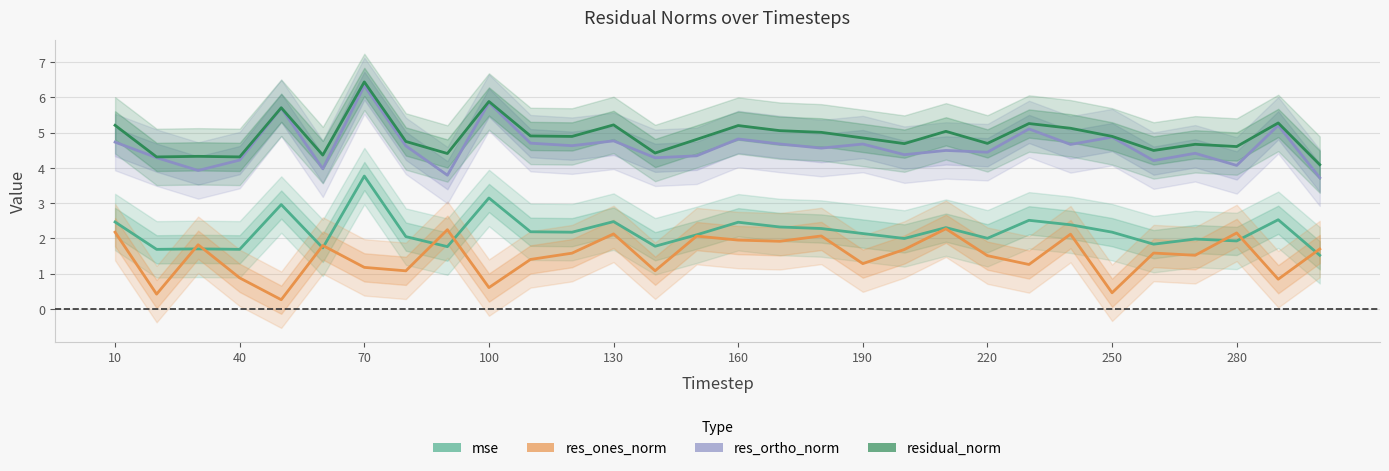

Which series has the largest total across all categories?

residual_norm